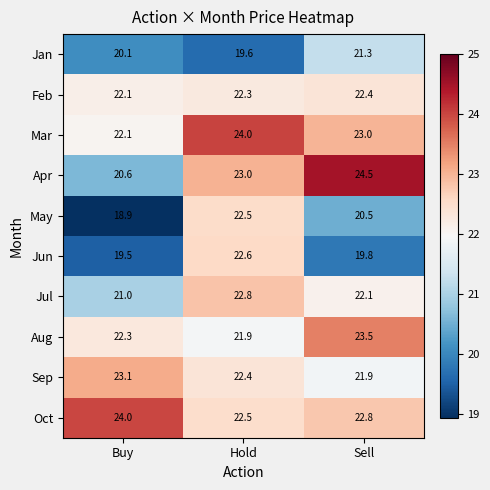

The value of Aug at Sell is 23.5. True or false?

True